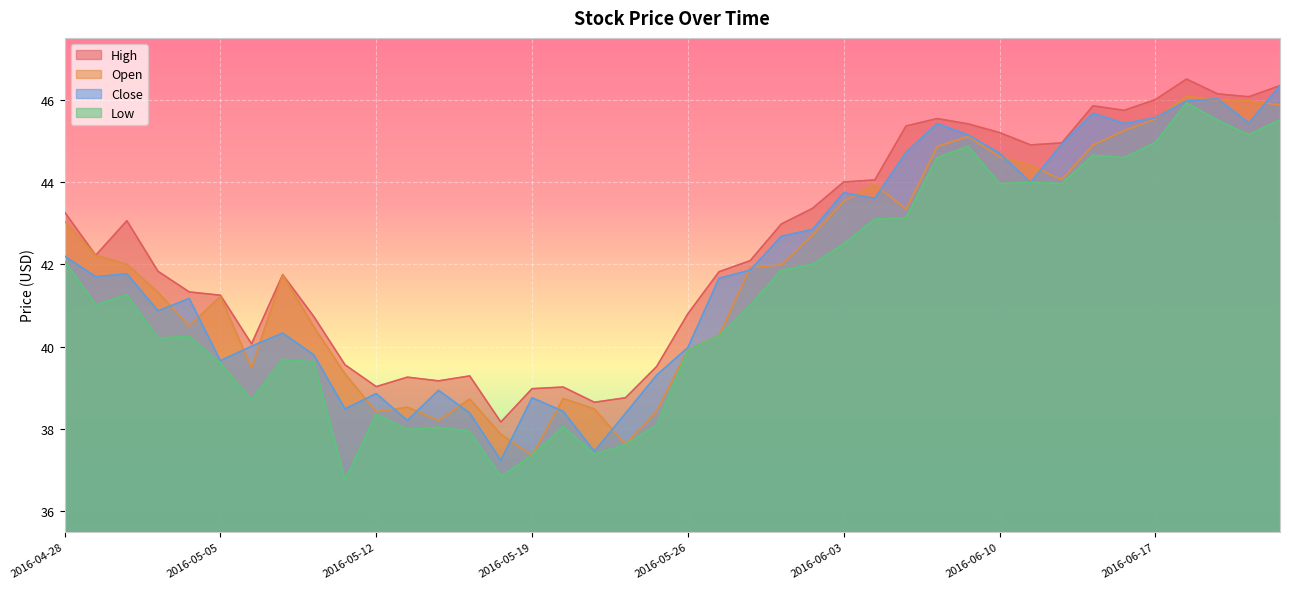

At 2016-05-24, list the series in order from smallest to largest.

Open, Low, Close, High